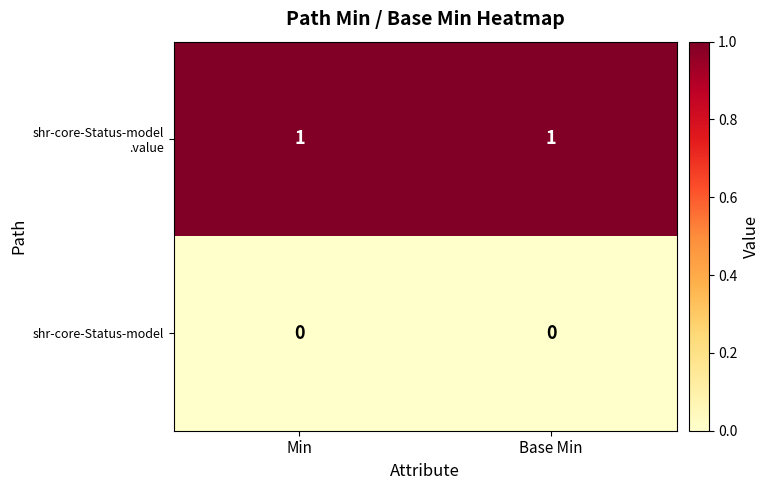

Is it true that shr-core-Status-model equals 0 at Min?

True